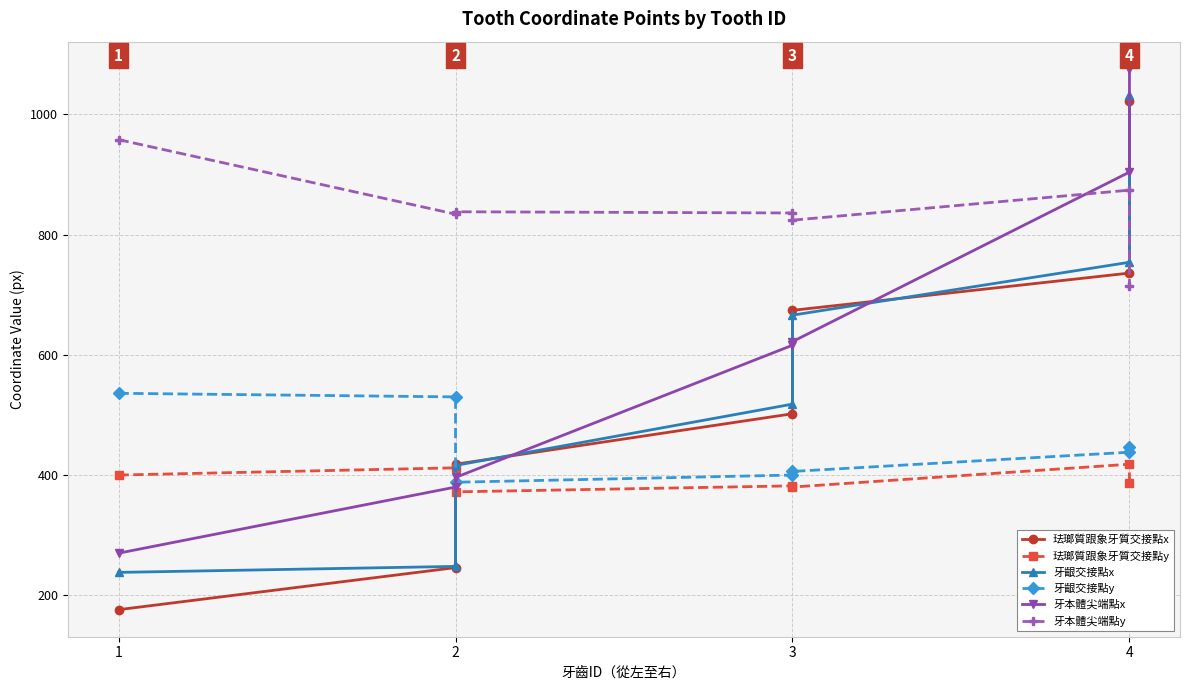

The value of 珐瑯質跟象牙質交接點x at 1 is 176. True or false?

True